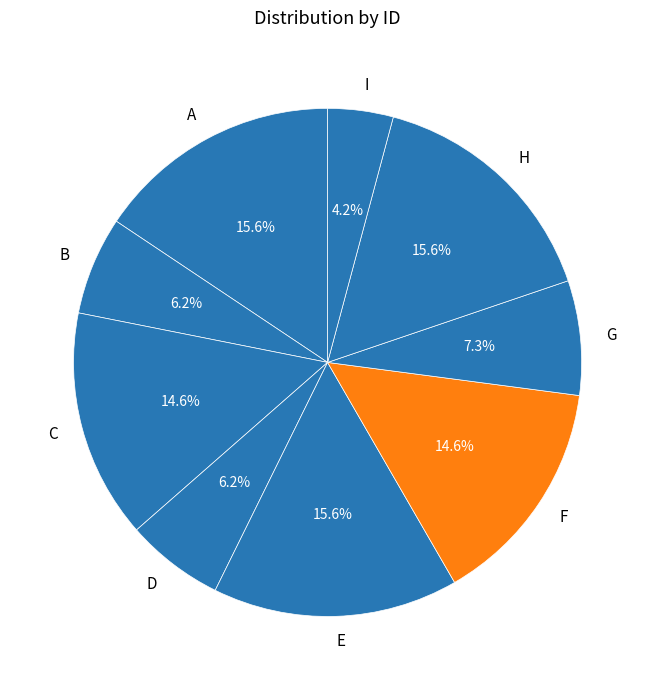

Between G and F, which is larger?

F